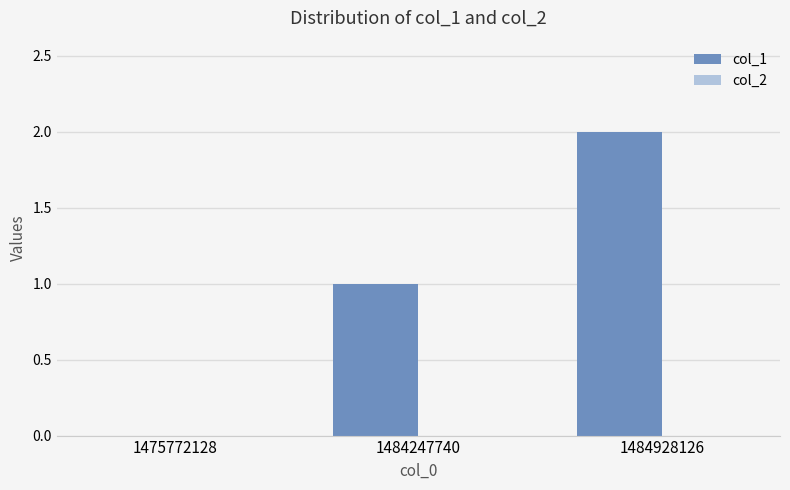

Which has a higher value, 1484928126 or 1475772128?

1484928126